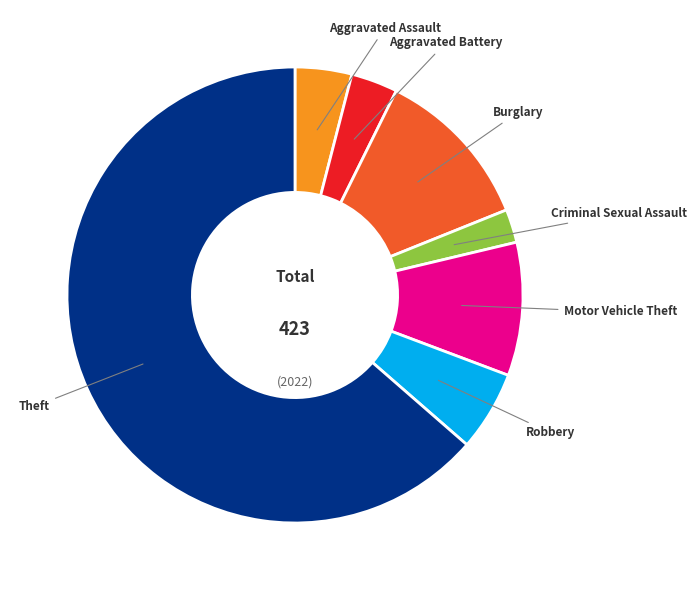

Is there a majority slice in this chart?

Yes